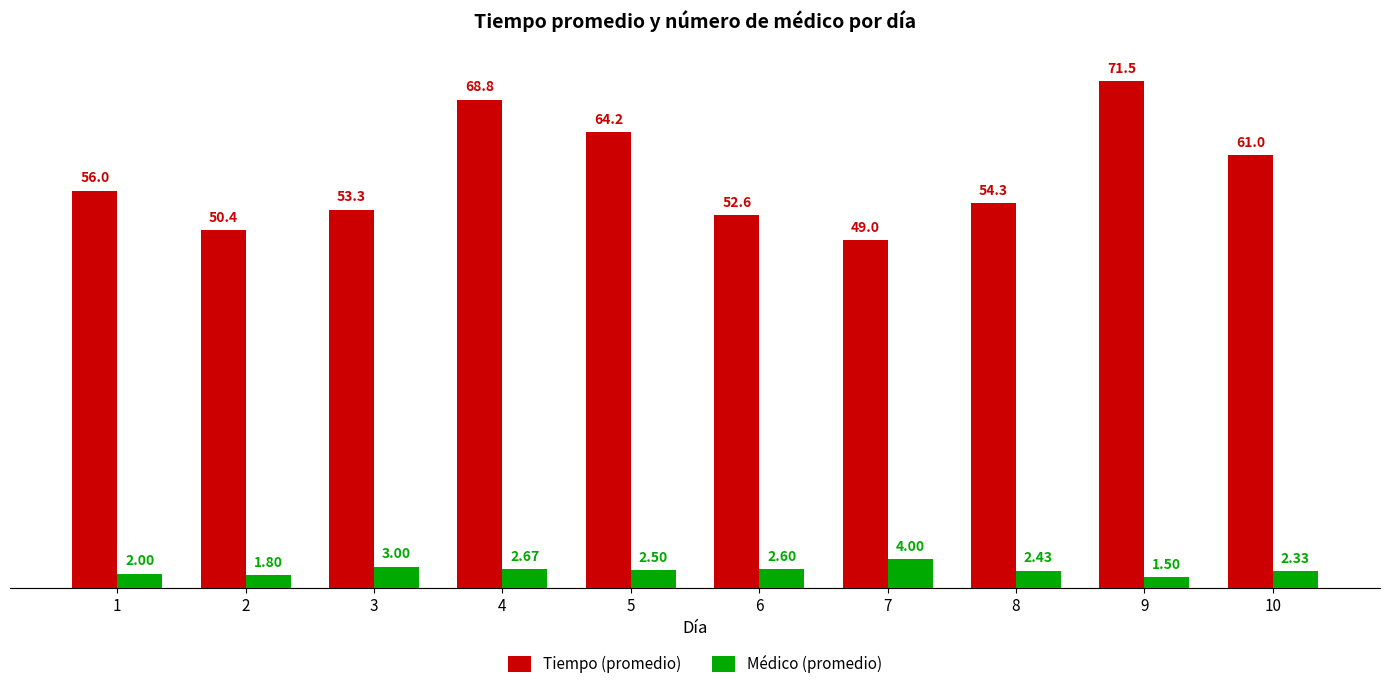

Rank the series at 7 from highest to lowest value.

Tiempo (promedio), Médico (promedio)